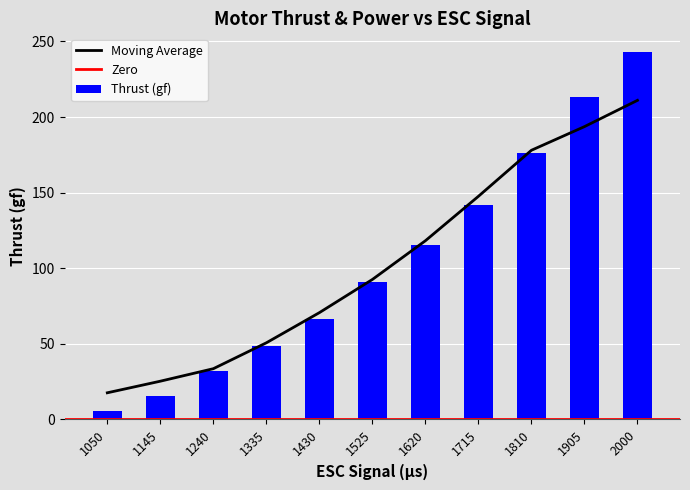

List the labels in order of Thrust (gf) value, smallest first.

1050, 1145, 1240, 1335, 1430, 1525, 1620, 1715, 1810, 1905, 2000